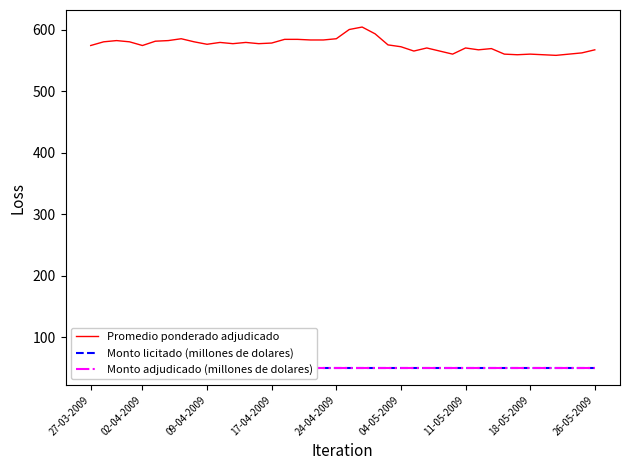

True or false: Monto adjudicado (millones de dolares) and Promedio ponderado adjudicado cross at least once.

False